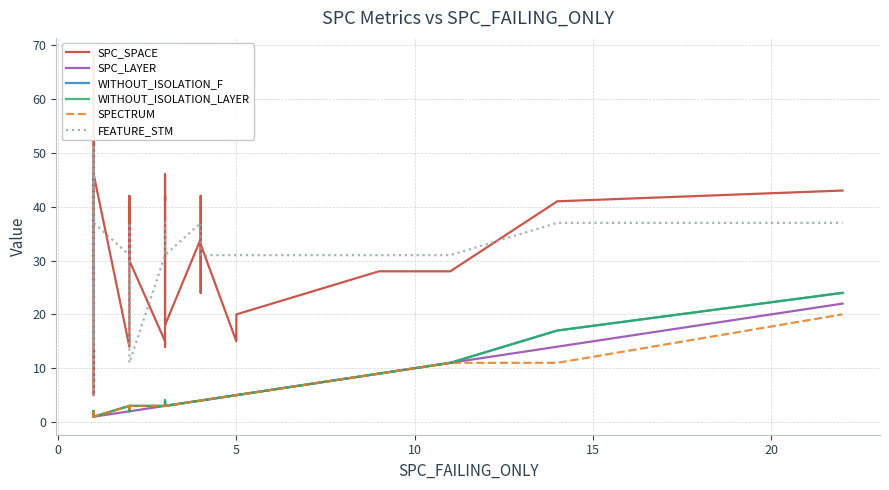

Reading left to right, what are all the values shown in this chart?

SPC_SPACE: 45	26	39	68	34	43	31	33	28	5	9	9	46	14	21	28	42	37	30	15	14	33	36	42	42	41	41	46	18	34	35	42	24	33	15	20	28	28	41	43
SPC_LAYER: 1	1	1	1	1	1	1	1	1	1	1	1	1	2	2	2	2	2	2	3	3	3	3	3	3	3	3	3	3	4	4	4	4	4	5	5	9	11	14	22
WITHOUT_ISOLATION_F: 2	2	2	1	2	1	2	1	1	2	1	1	1	3	3	2	2	3	3	3	4	4	3	3	3	3	3	3	3	4	4	4	4	4	5	5	9	11	17	24
WITHOUT_ISOLATION_LAYER: 2	2	2	1	2	1	2	1	1	2	1	1	1	3	3	2	2	3	3	3	4	3	3	3	3	3	3	3	3	4	4	4	4	4	5	5	9	11	17	24
SPECTRUM: 2	2	2	1	2	1	2	1	1	2	1	1	1	3	3	2	2	3	3	3	3	3	3	3	3	3	3	3	3	4	4	4	4	4	5	5	9	11	11	20
FEATURE_STM: 37	14	37	14	31	37	48	48	31	51	5	51	37	31	14	31	37	37	11	31	31	31	37	37	37	37	37	37	31	37	37	37	31	31	31	31	31	31	37	37